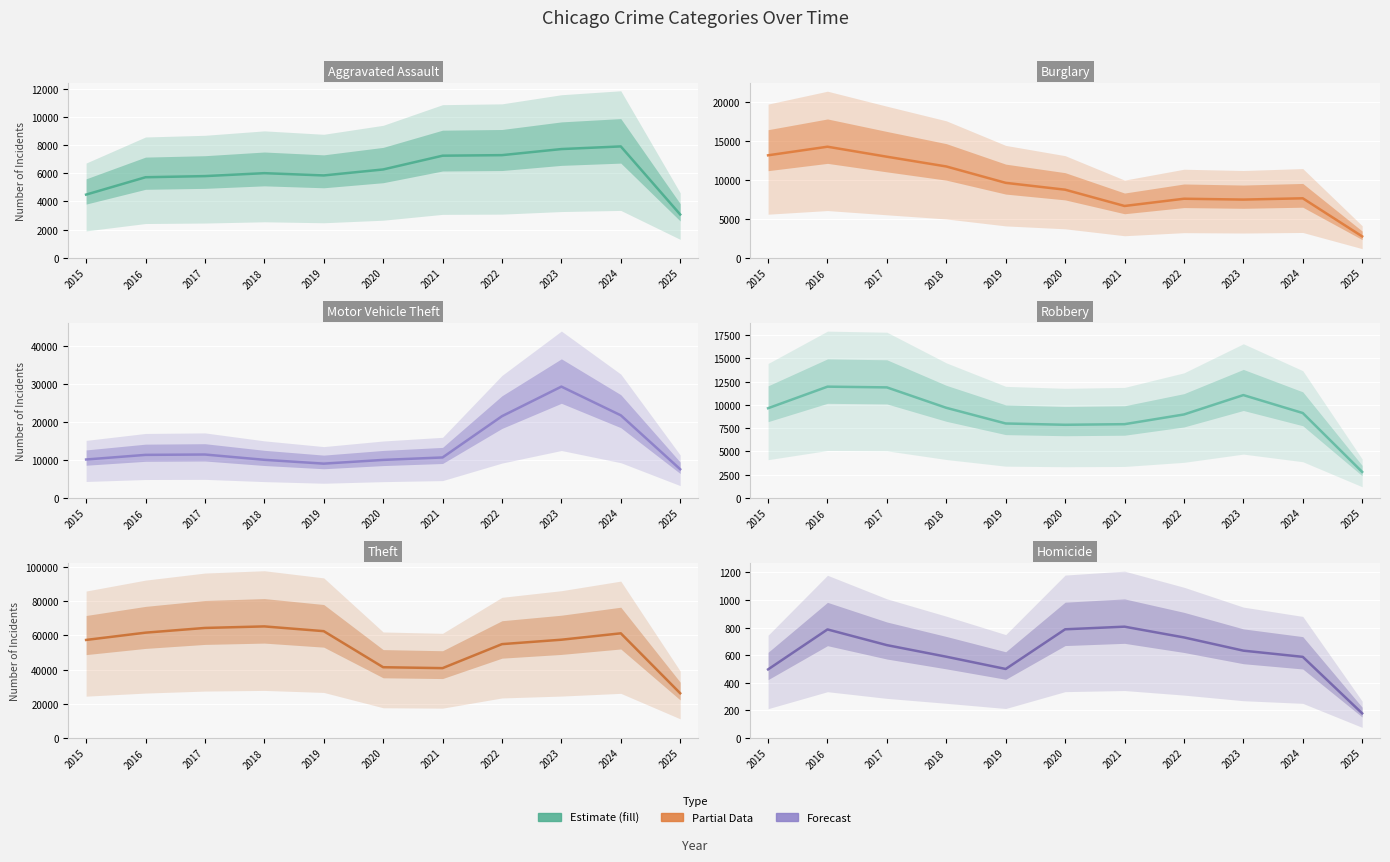

List the labels in order of Motor Vehicle Theft value, largest first.

2023, 2024, 2022, 2017, 2016, 2021, 2015, 2018, 2020, 2019, 2025